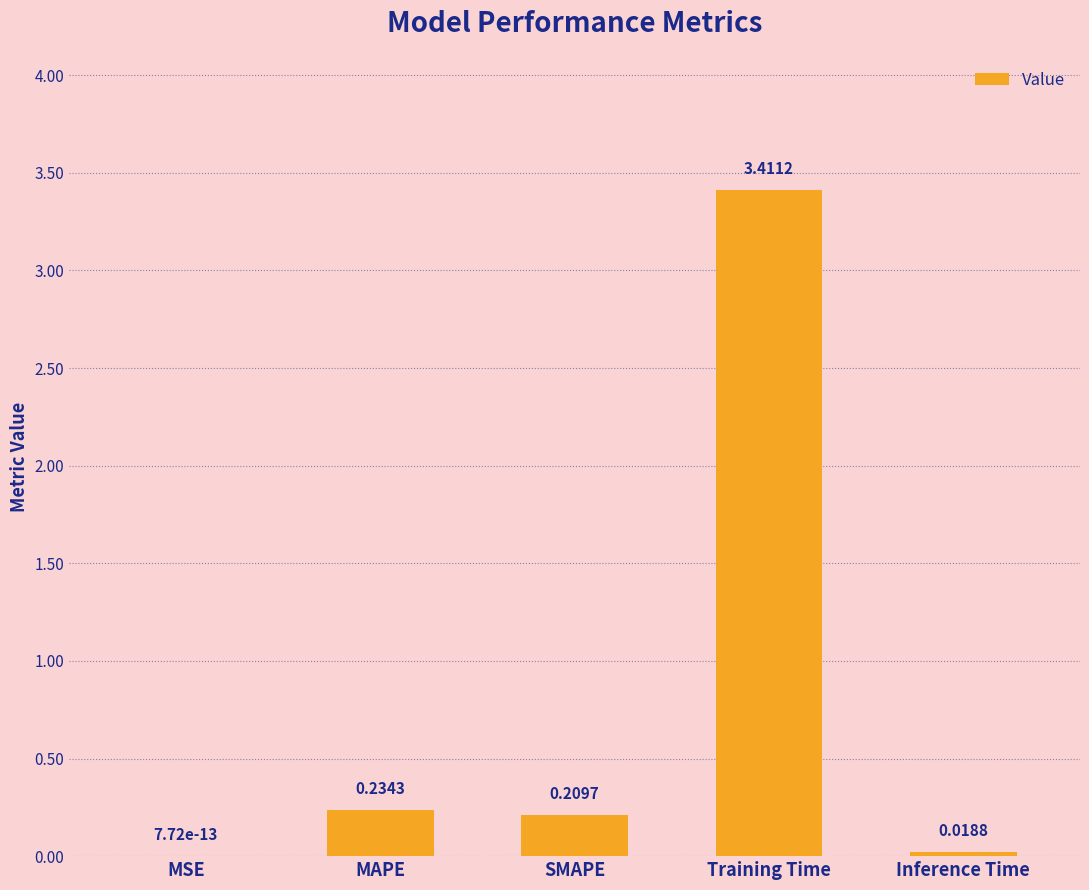

What is the sum of all values?

3.9